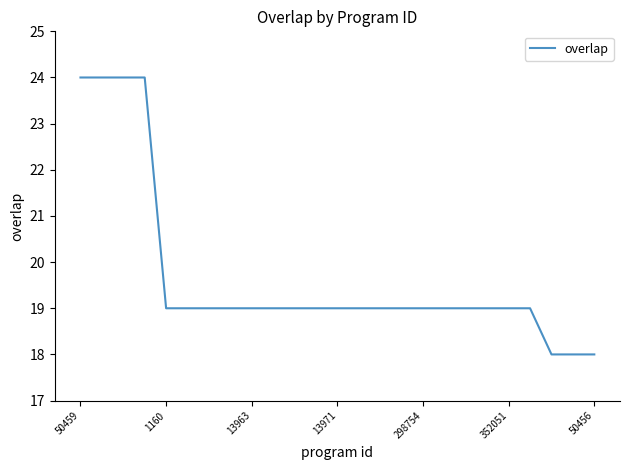

What is the greatest value displayed?

24